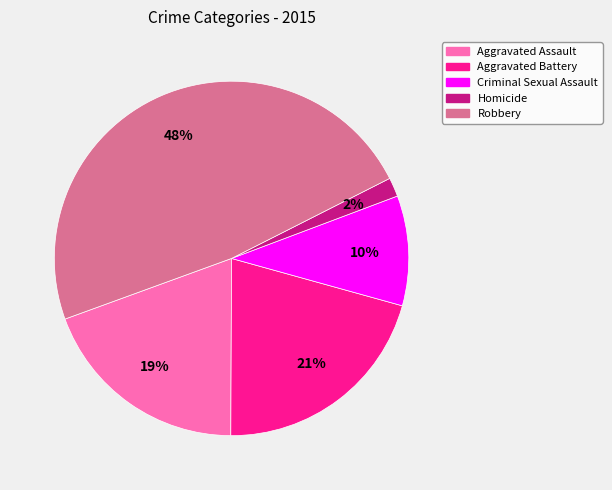

Count the number of slices in the pie.

5